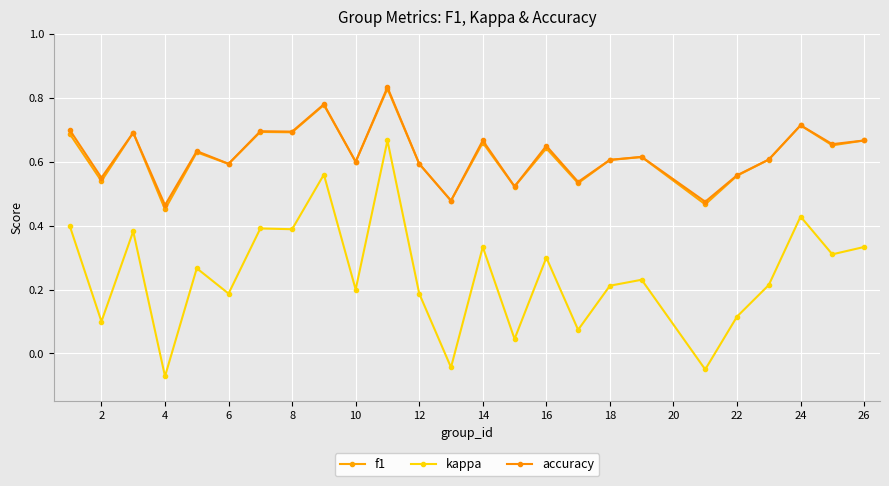

List the series in order of their peak value, highest first.

accuracy, f1, kappa